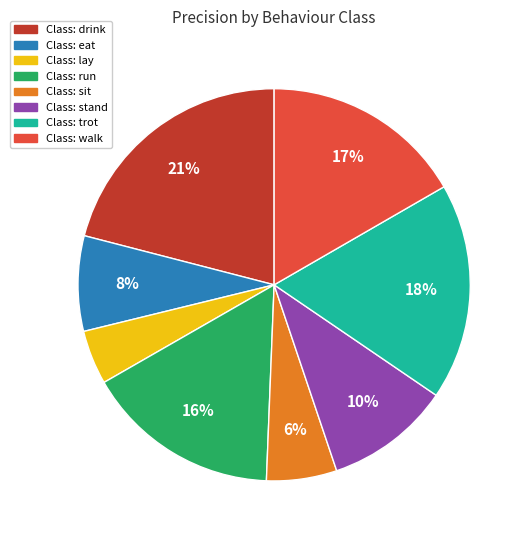

Do Class: sit and Class: walk together represent more than half of the pie?

No